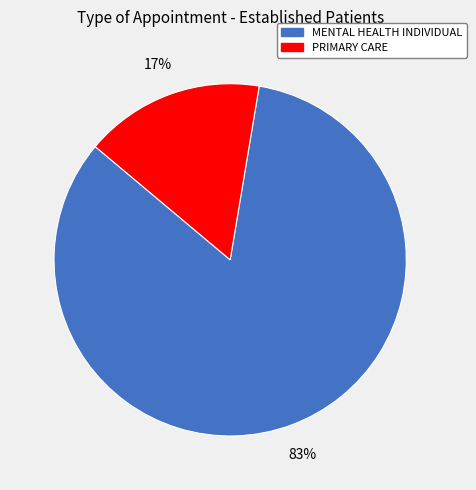

Which has a higher value, PRIMARY CARE or MENTAL HEALTH INDIVIDUAL?

MENTAL HEALTH INDIVIDUAL